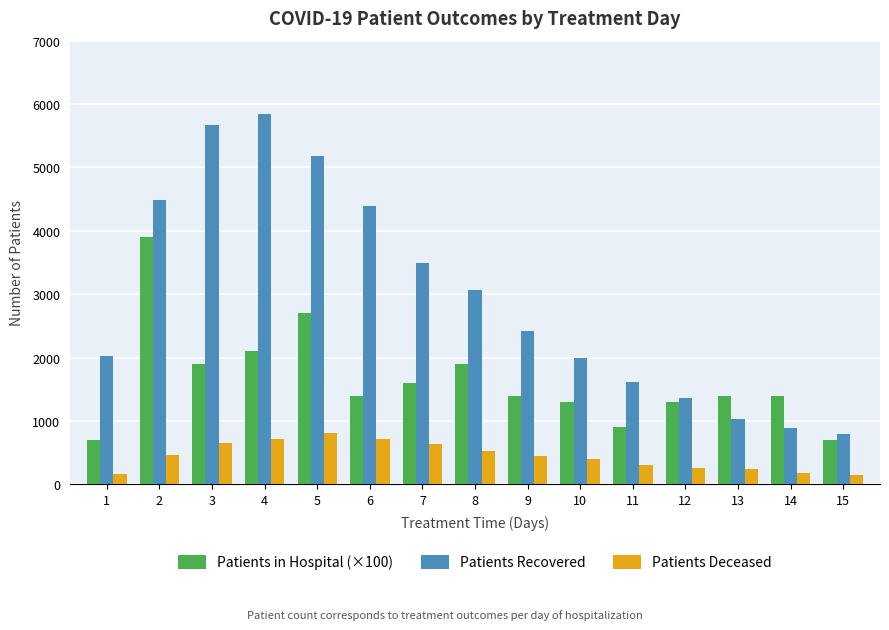

At which label does Patients Deceased first exceed 452?

2